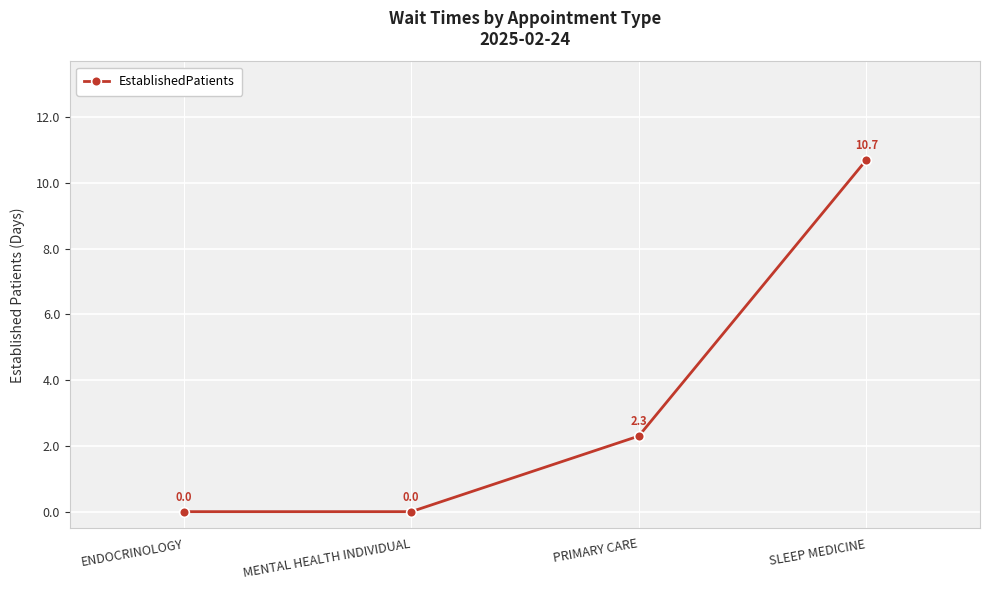

How many categories are shown in the chart?

4